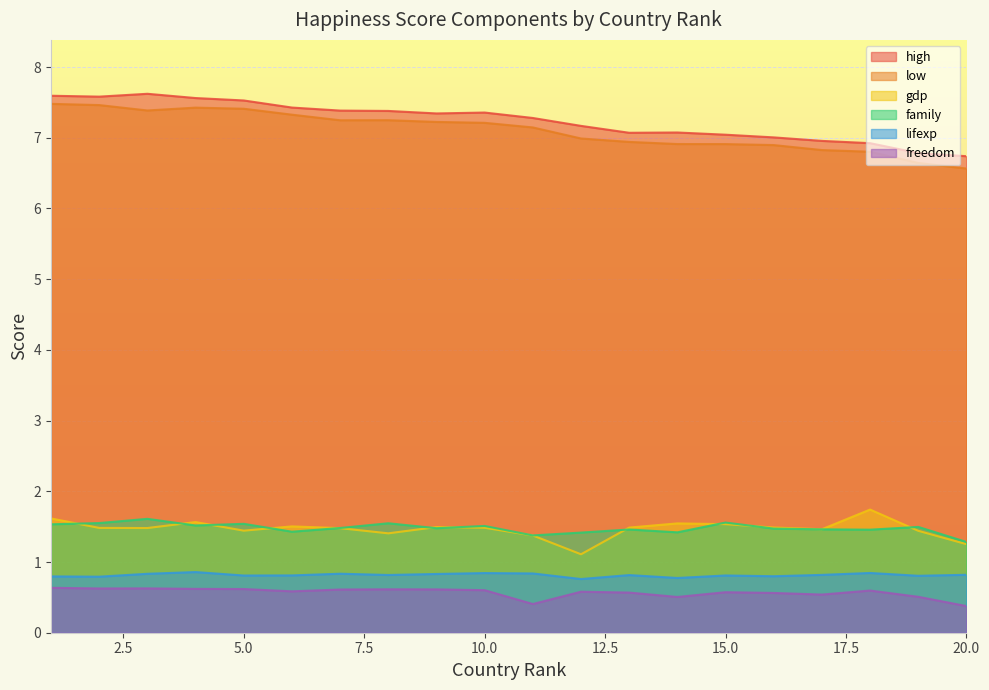

True or false: freedom and lifexp cross at least once.

False